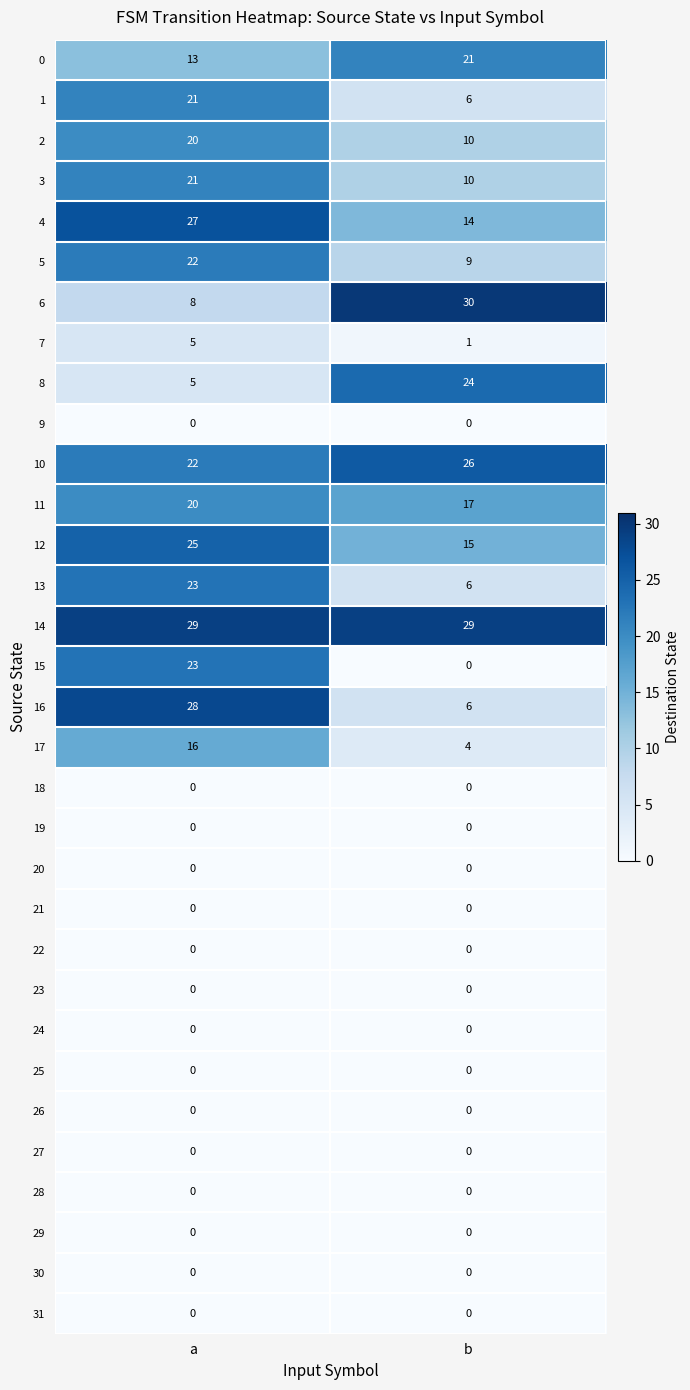

Which series changed the most between a and b?

15